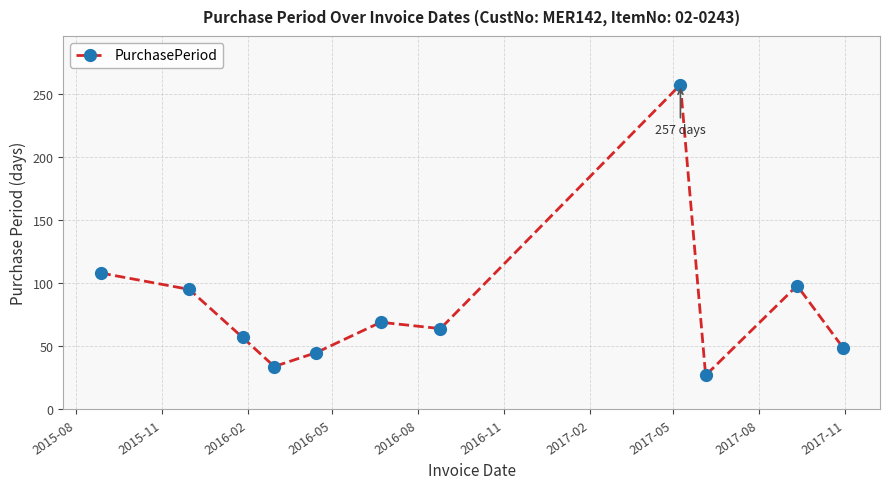

Reading right to left, transcribe all the data shown in this chart.

49	98	27	257	64	69	45	34	57	95	108